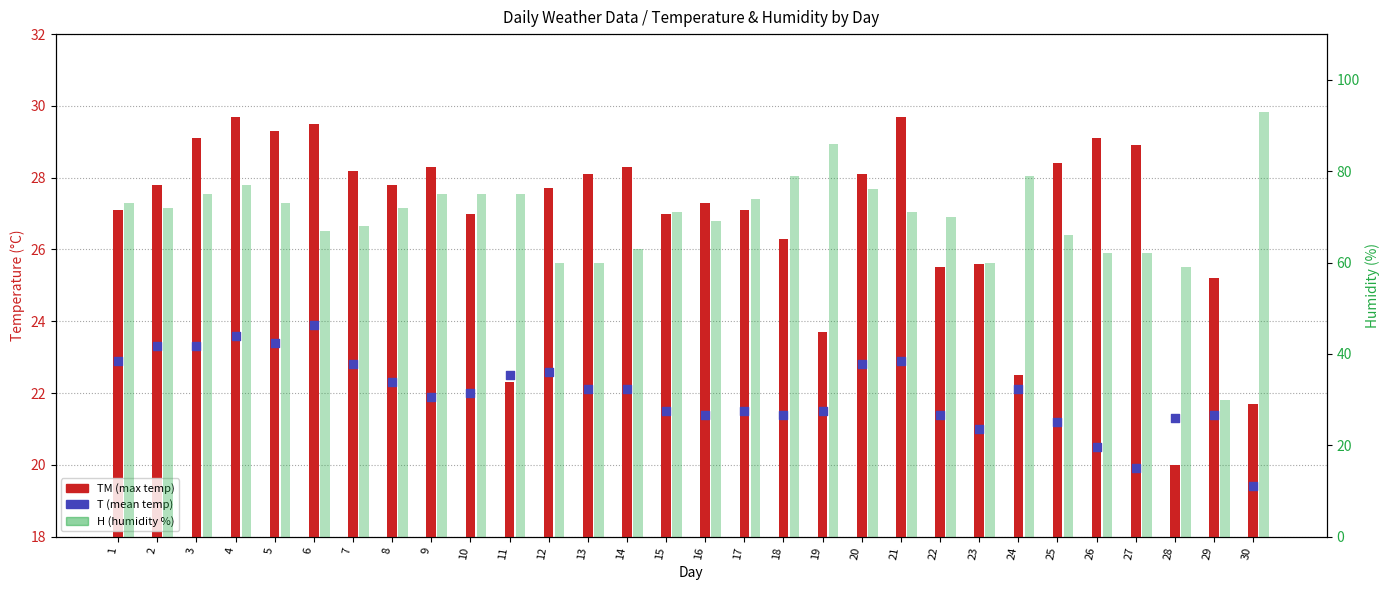

Which series has the largest total across all categories?

H (humidity)